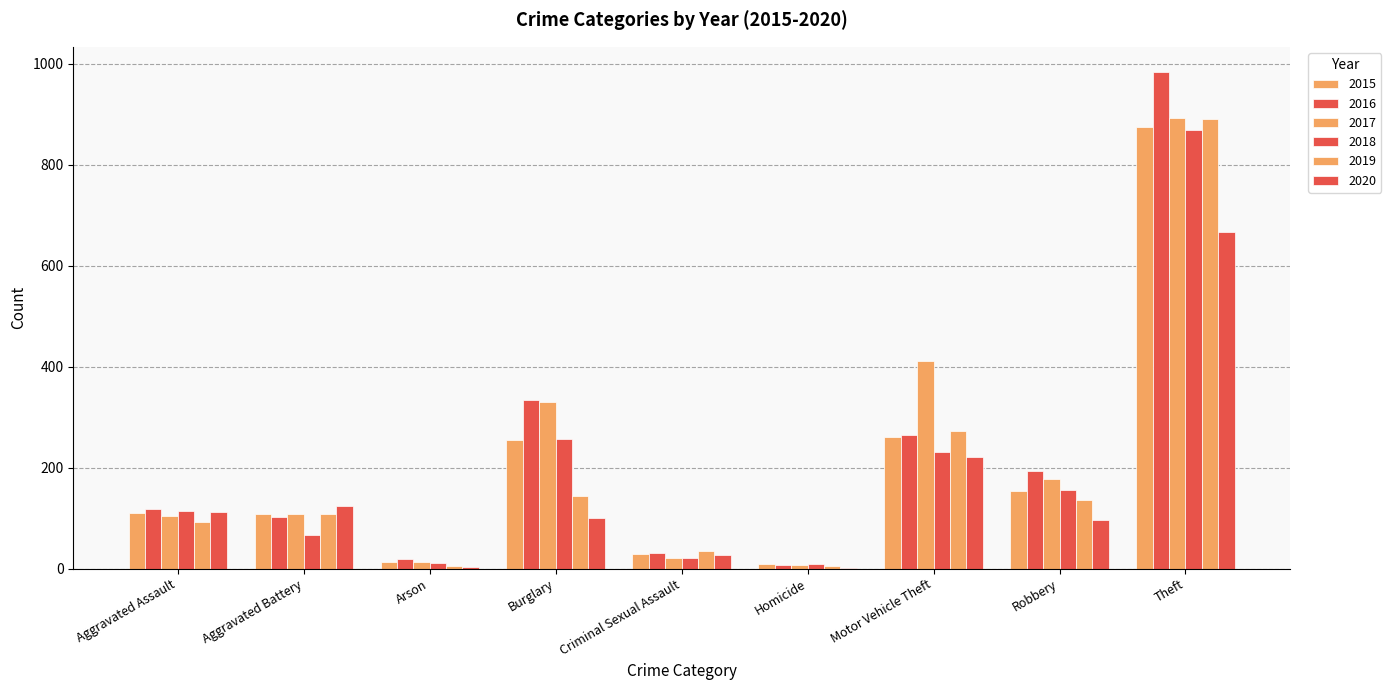

At how many categories does at least one series exceed 98?

6